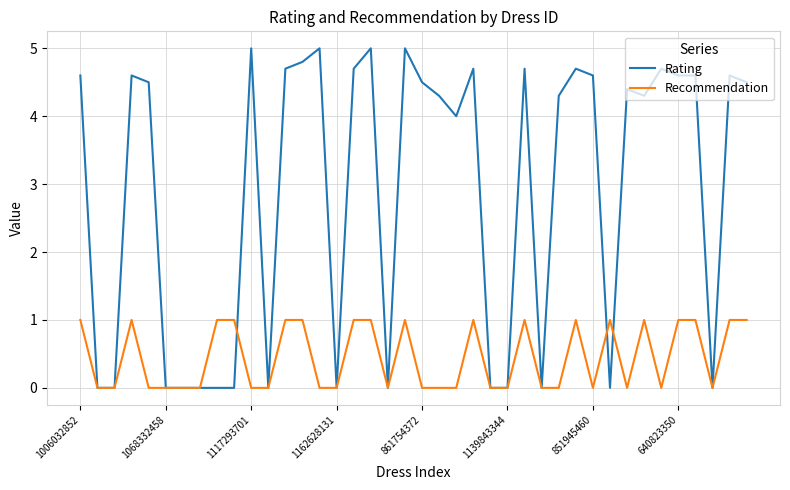

Which series has the largest total across all categories?

Rating